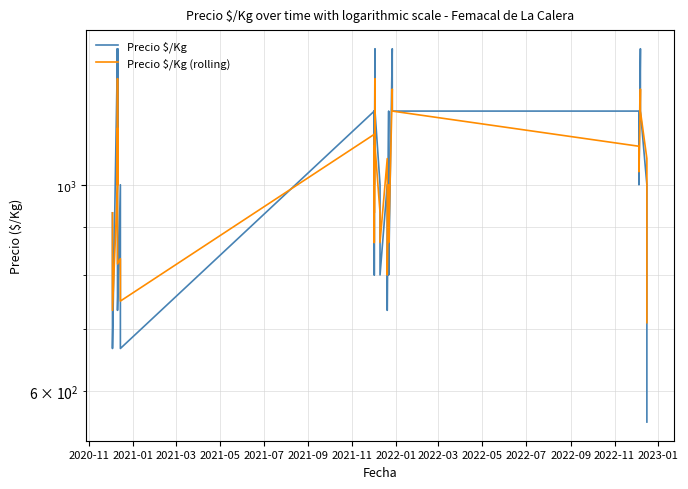

What is the value of the Precio $/Kg (rolling) point at the 11th from the left?

933